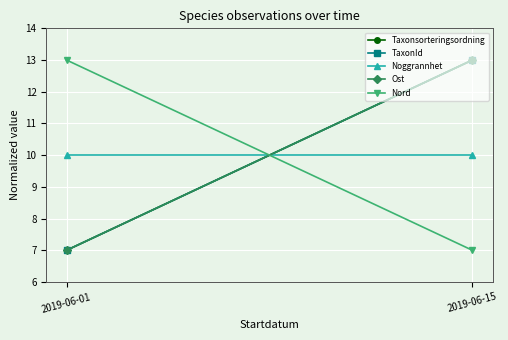

At how many categories does at least one series exceed 8?

2